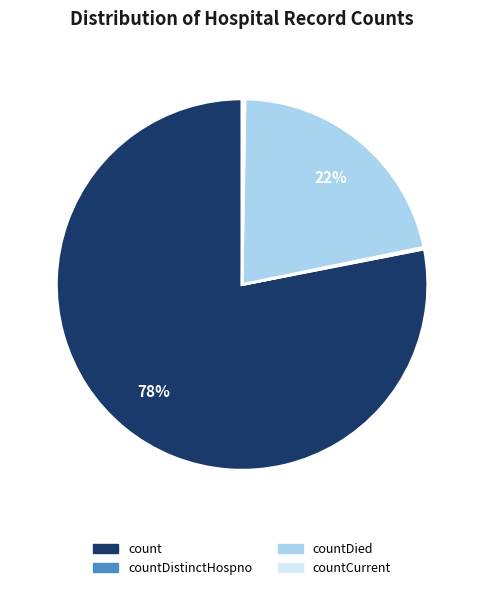

To the nearest percent, what is the difference between the largest and smallest slice percentages?

78%